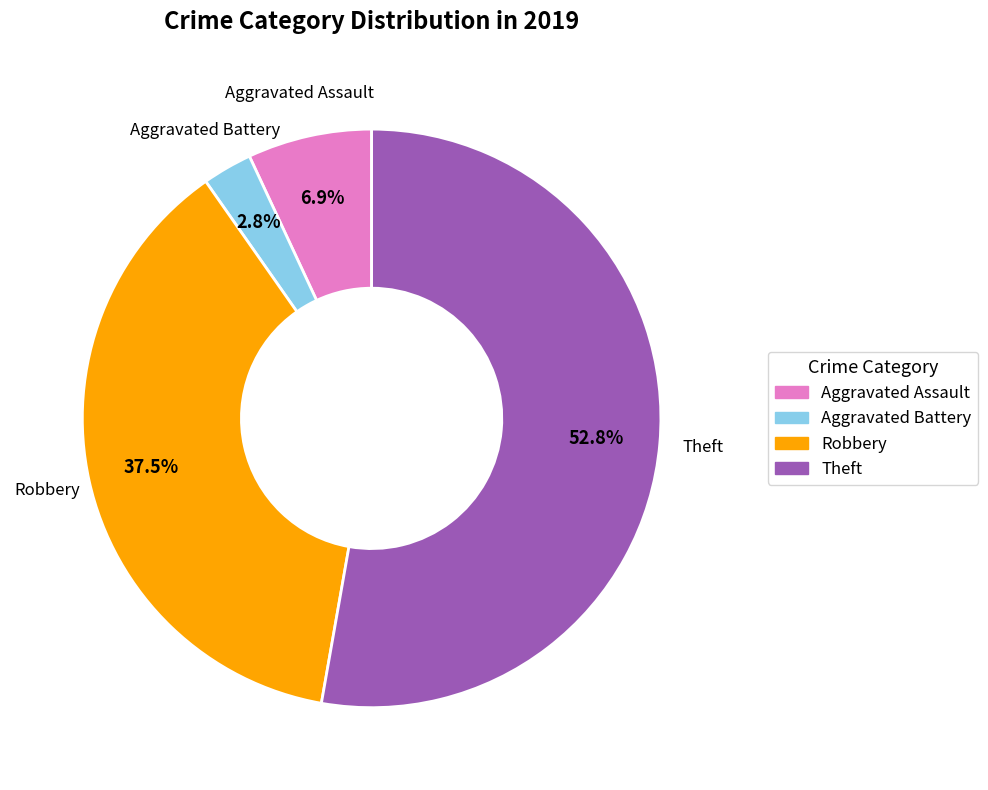

True or false: Theft accounts for 53% of the total.

True